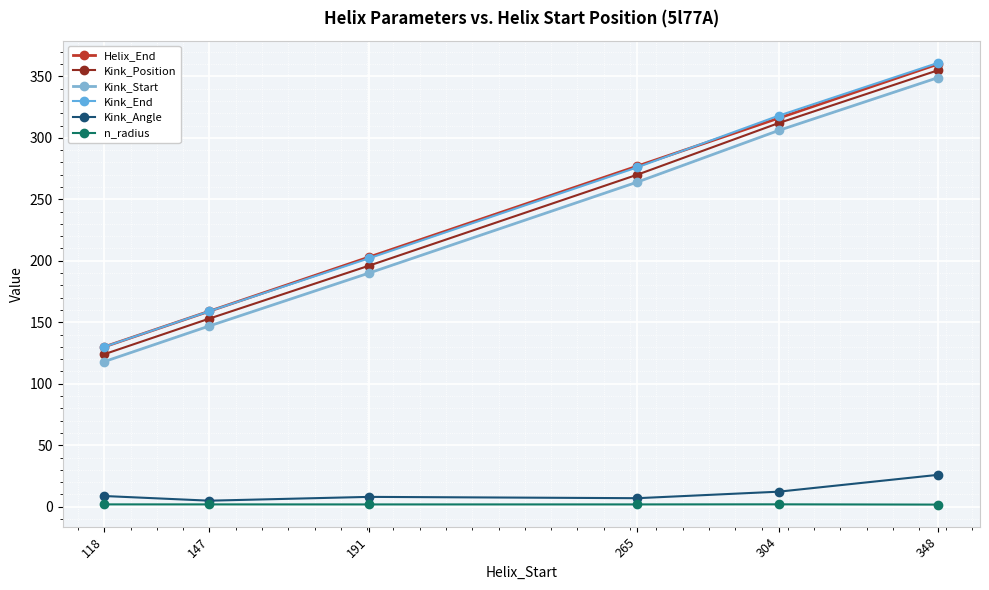

How many series are shown in this chart?

6